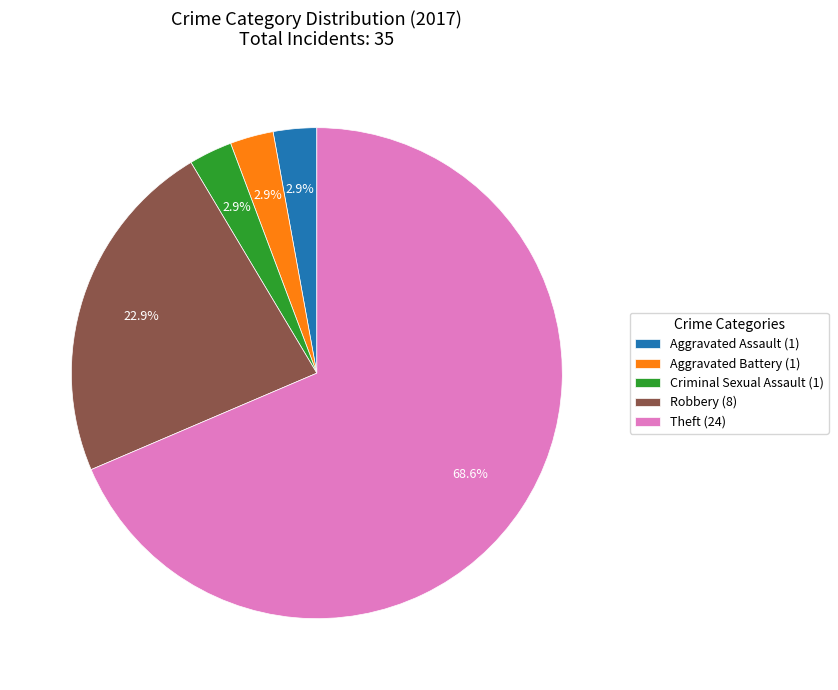

Which has a higher value, Theft (24) or Robbery (8)?

Theft (24)